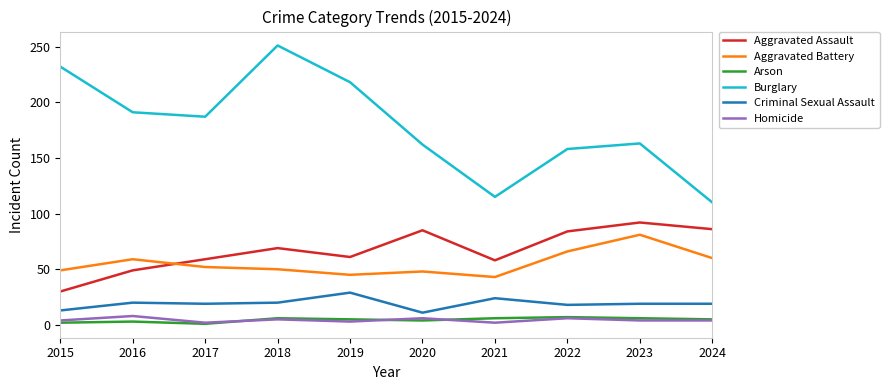

The value of Aggravated Battery at 2021 is 74. True or false?

False